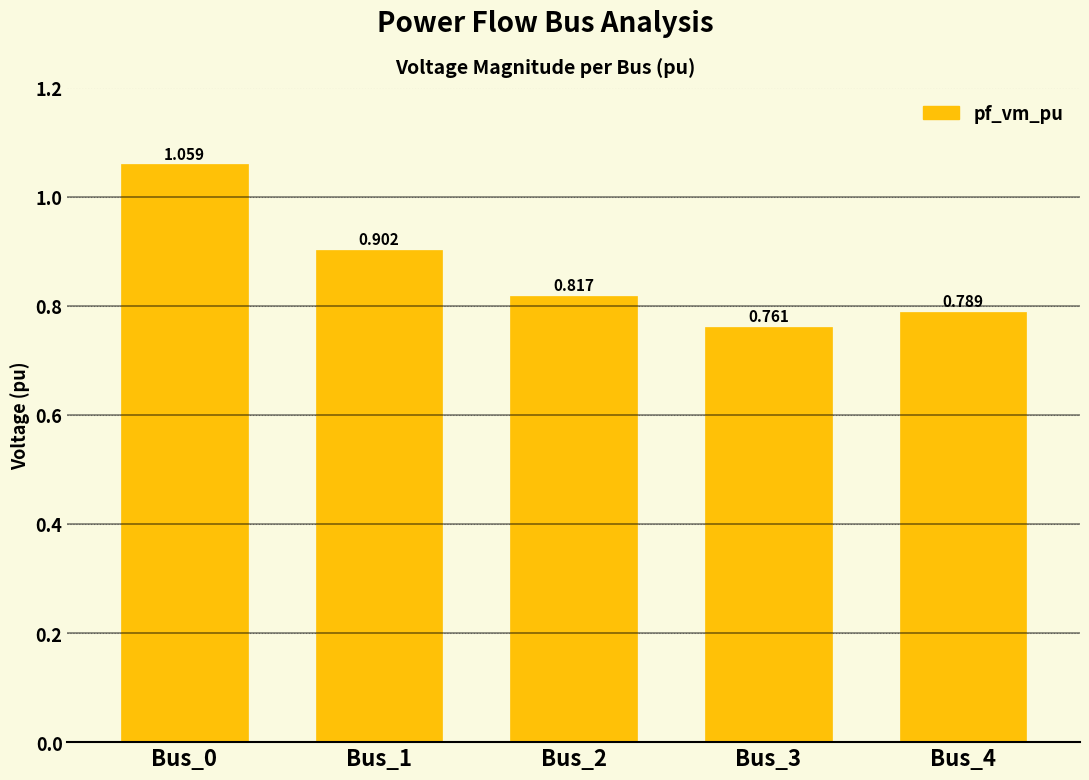

List the labels in order of value, largest first.

Bus_0, Bus_1, Bus_2, Bus_4, Bus_3